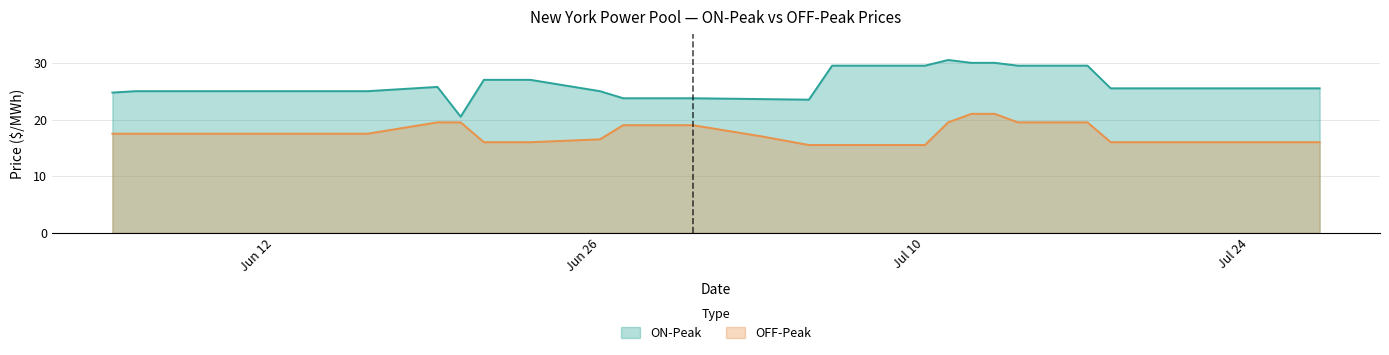

List the series in order of their peak value, lowest first.

OFF-Peak, ON-Peak